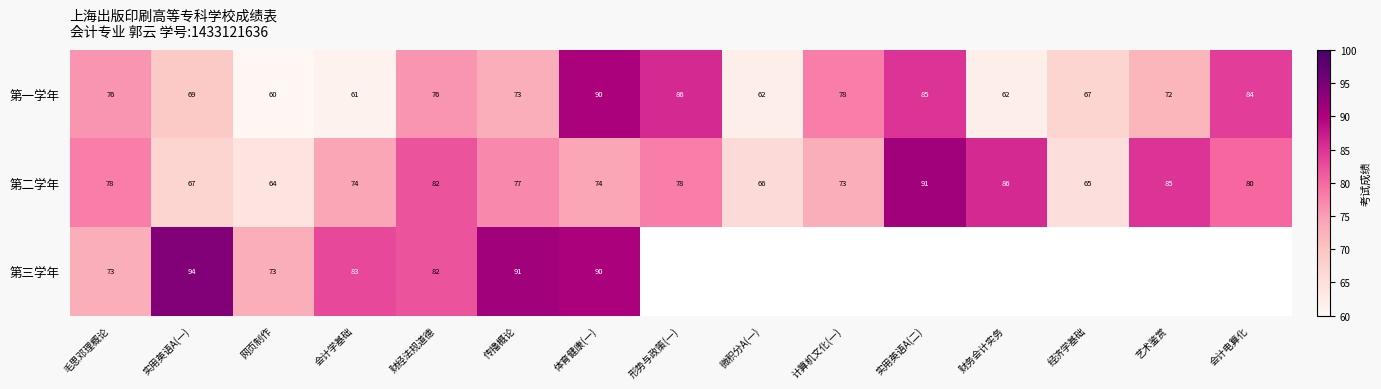

What is the total value across all series at 体育健康(一)?

254